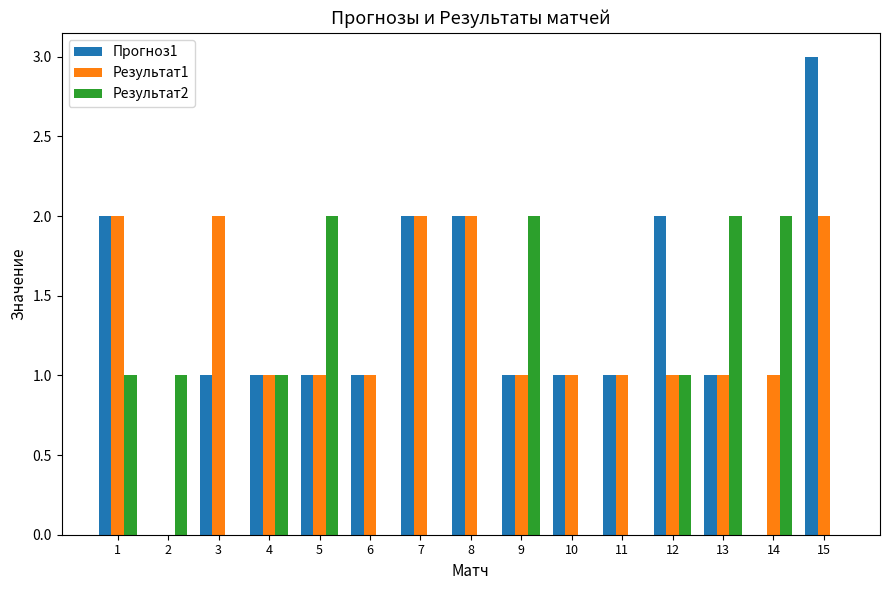

Which category has the highest value in the Прогноз1 series?

15